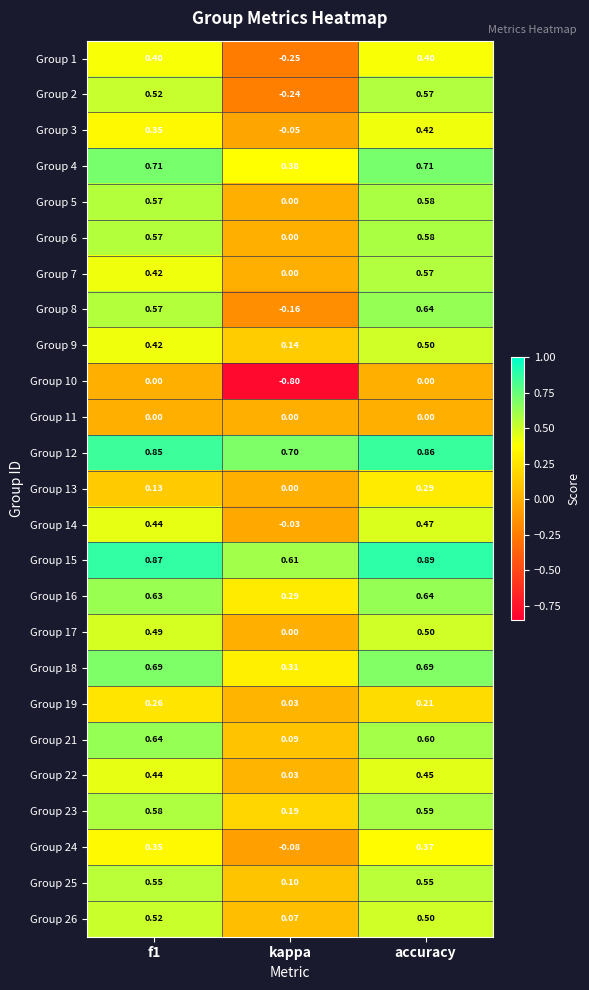

Is the value of Group 10 at accuracy greater than the value of Group 6 at accuracy?

No